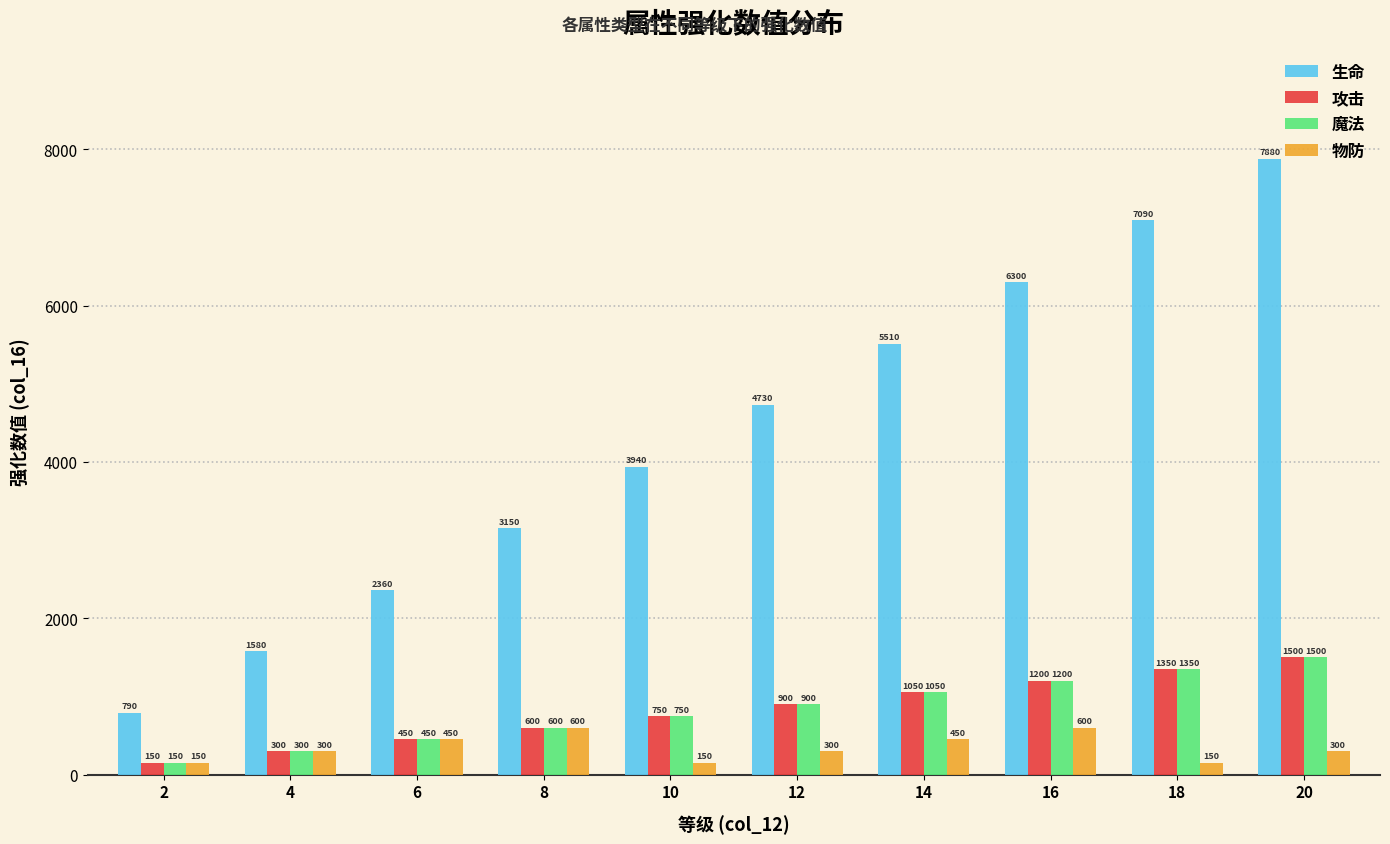

List the labels in order of 攻击 value, largest first.

20, 18, 16, 14, 12, 10, 8, 6, 4, 2